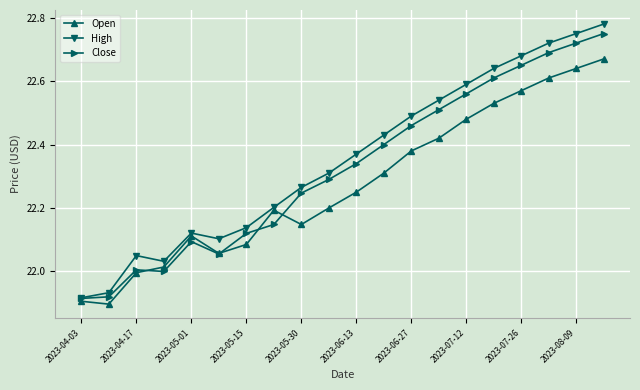

Which series has the largest range (max minus min)?

High